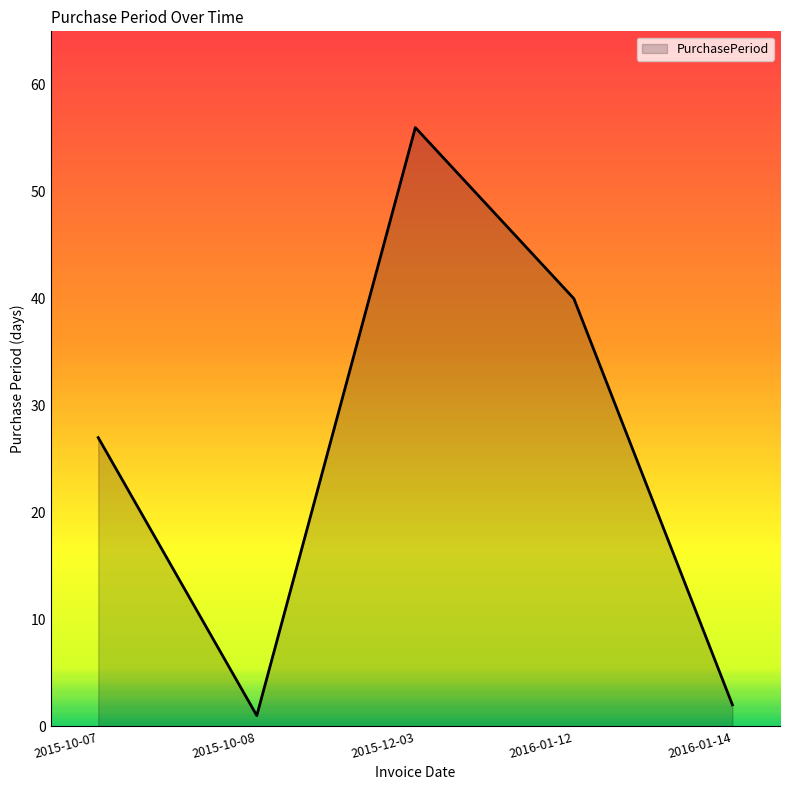

The chart shows a value of 56 at 2015-12-03. True or false?

True